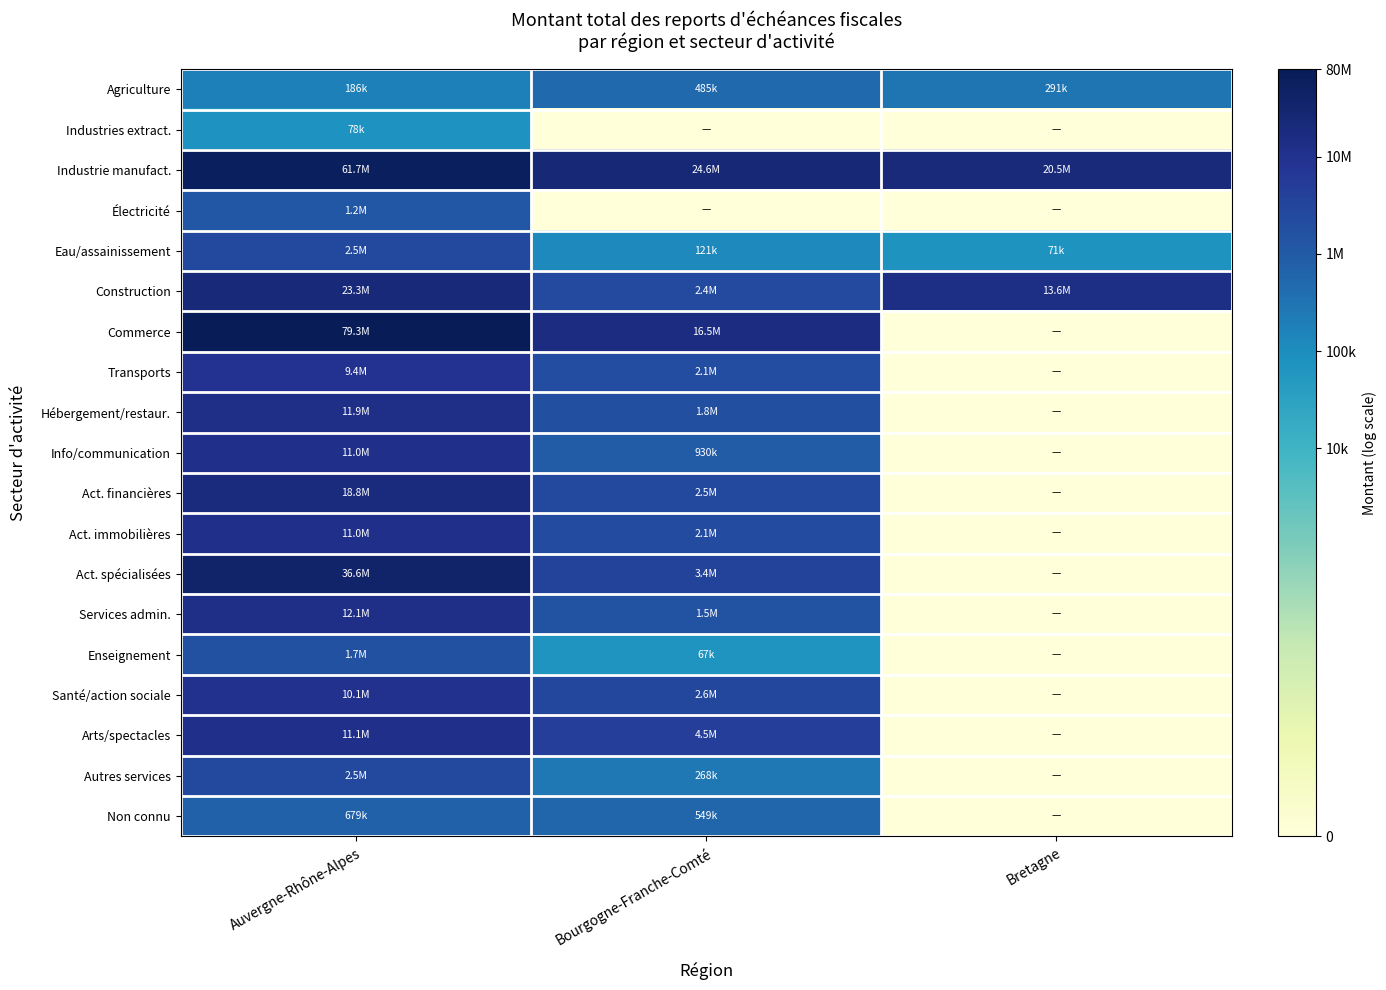

Reading left to right, list all the values displayed in this chart.

Agriculture: Auvergne-Rhône-Alpes=12.1	Bourgogne-Franche-Comté=13.1	Bretagne=12.6
Industries extract.: Auvergne-Rhône-Alpes=11.3	Bourgogne-Franche-Comté=0.0	Bretagne=0.0
Industrie manufact.: Auvergne-Rhône-Alpes=17.9	Bourgogne-Franche-Comté=17.0	Bretagne=16.8
Électricité: Auvergne-Rhône-Alpes=14.0	Bourgogne-Franche-Comté=0.0	Bretagne=0.0
Eau/assainissement: Auvergne-Rhône-Alpes=14.7	Bourgogne-Franche-Comté=11.7	Bretagne=11.2
Construction: Auvergne-Rhône-Alpes=17.0	Bourgogne-Franche-Comté=14.7	Bretagne=16.4
Commerce: Auvergne-Rhône-Alpes=18.2	Bourgogne-Franche-Comté=16.6	Bretagne=0.0
Transports: Auvergne-Rhône-Alpes=16.1	Bourgogne-Franche-Comté=14.5	Bretagne=0.0
Hébergement/restaur.: Auvergne-Rhône-Alpes=16.3	Bourgogne-Franche-Comté=14.4	Bretagne=0.0
Info/communication: Auvergne-Rhône-Alpes=16.2	Bourgogne-Franche-Comté=13.7	Bretagne=0.0
Act. financières: Auvergne-Rhône-Alpes=16.7	Bourgogne-Franche-Comté=14.7	Bretagne=0.0
Act. immobilières: Auvergne-Rhône-Alpes=16.2	Bourgogne-Franche-Comté=14.6	Bretagne=0.0
Act. spécialisées: Auvergne-Rhône-Alpes=17.4	Bourgogne-Franche-Comté=15.1	Bretagne=0.0
Services admin.: Auvergne-Rhône-Alpes=16.3	Bourgogne-Franche-Comté=14.2	Bretagne=0.0
Enseignement: Auvergne-Rhône-Alpes=14.3	Bourgogne-Franche-Comté=11.1	Bretagne=0.0
Santé/action sociale: Auvergne-Rhône-Alpes=16.1	Bourgogne-Franche-Comté=14.8	Bretagne=0.0
Arts/spectacles: Auvergne-Rhône-Alpes=16.2	Bourgogne-Franche-Comté=15.3	Bretagne=0.0
Autres services: Auvergne-Rhône-Alpes=14.7	Bourgogne-Franche-Comté=12.5	Bretagne=0.0
Non connu: Auvergne-Rhône-Alpes=13.4	Bourgogne-Franche-Comté=13.2	Bretagne=0.0